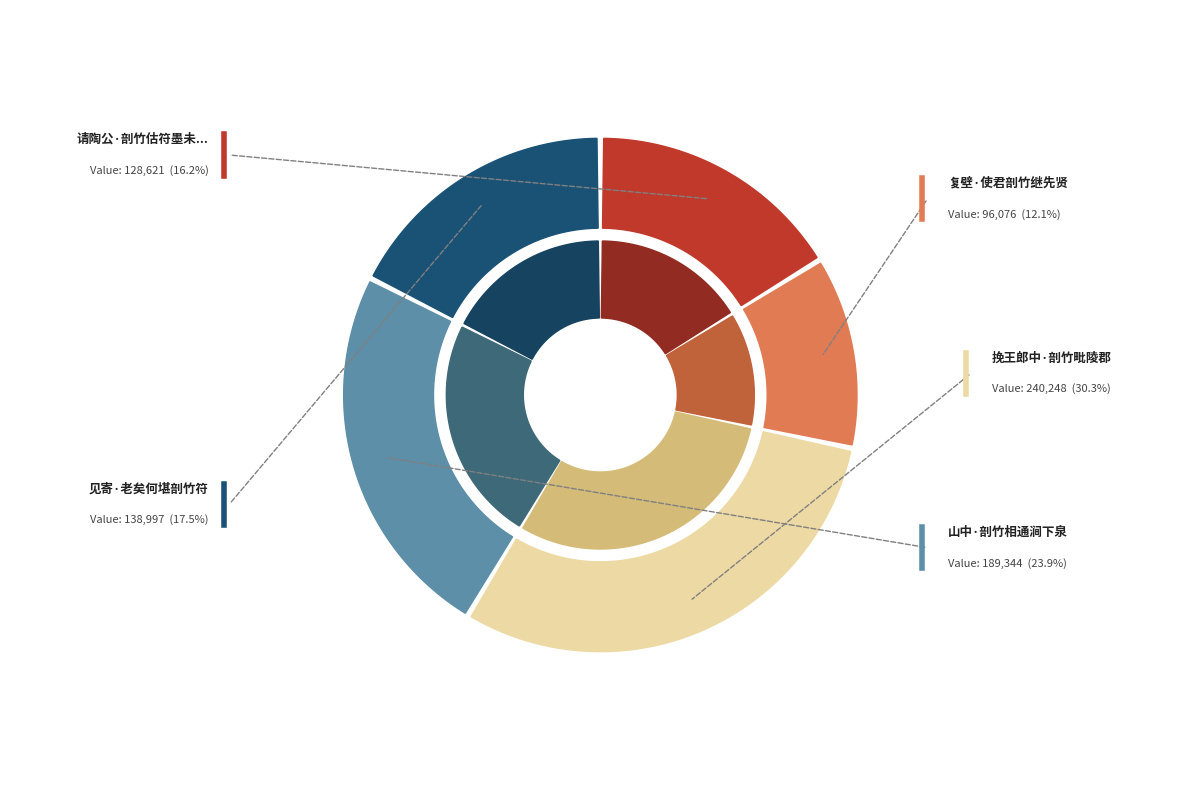

To the nearest percent, what portion does 复壁·使君剖竹继先贤 represent?

12%